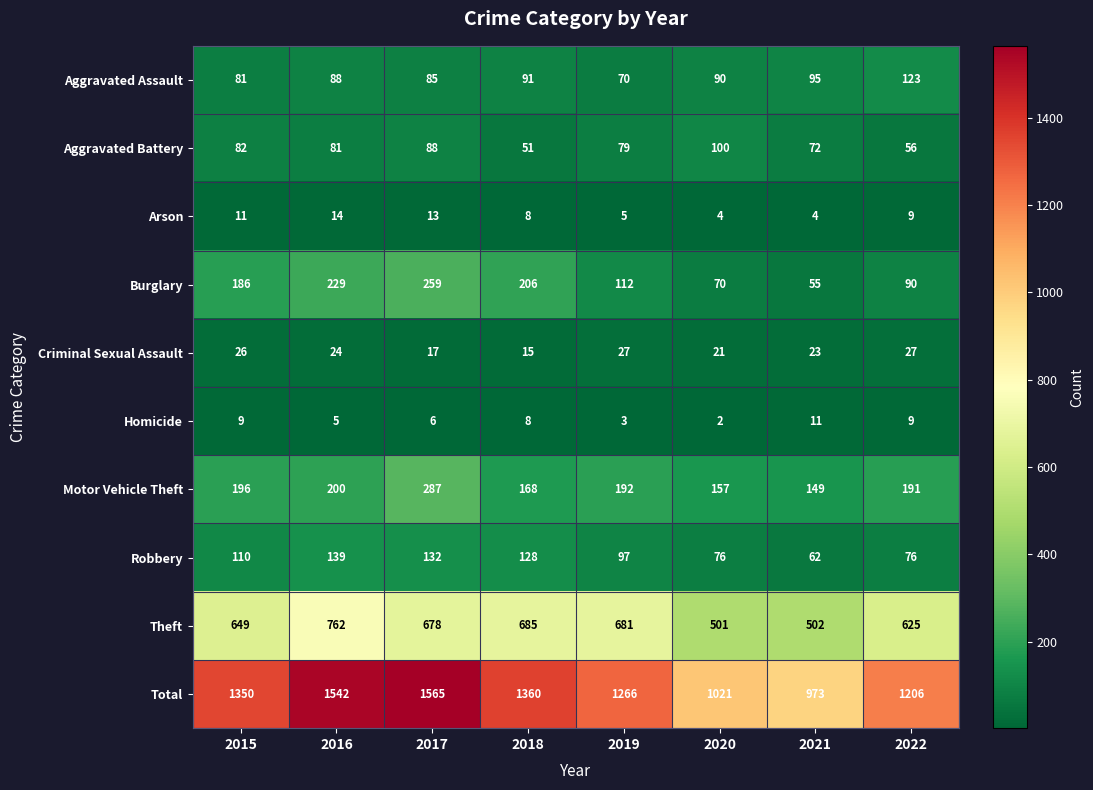

What is the sum of all Arson values?

68